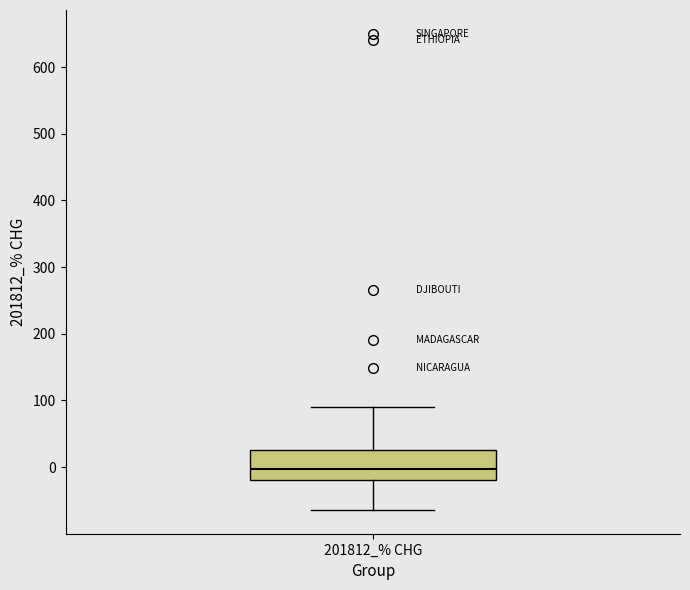

Transcribe this box plot: give where the median line is, the range the box spans, and where the two whiskers end, as read against the y-axis. The values are not printed on the chart, so give them approximately, as read against the axis.

median 0, box -20 to 30, whiskers -60 to 90